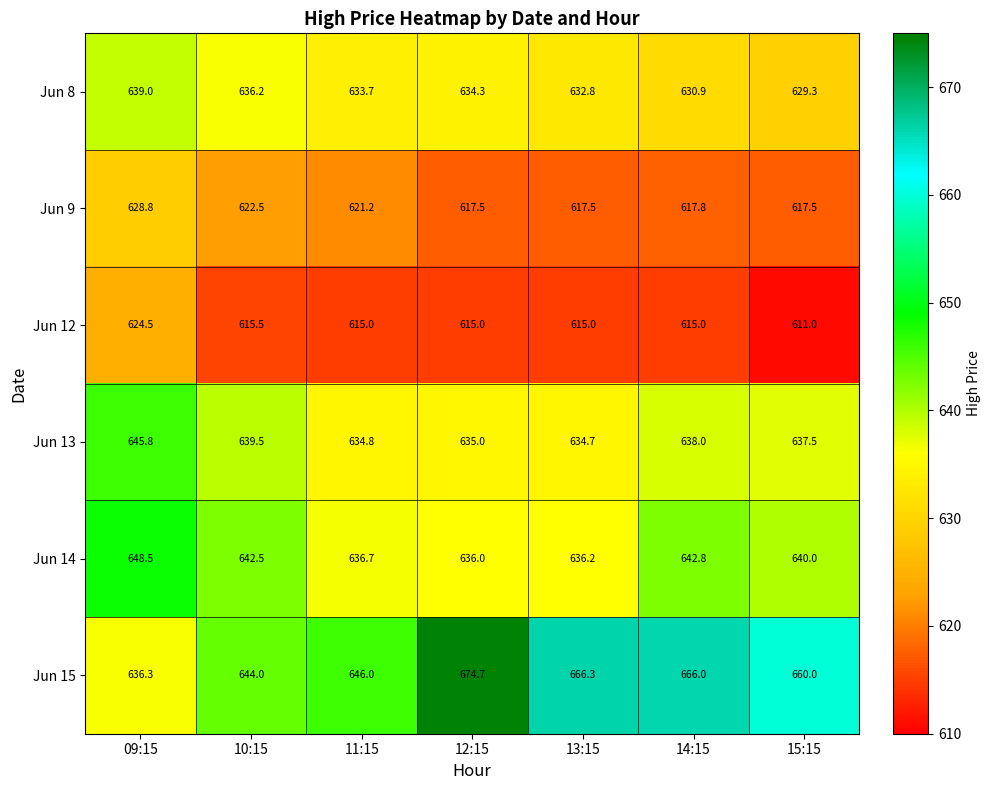

Is it true that Jun 14 equals 642.5 at 10:15?

True